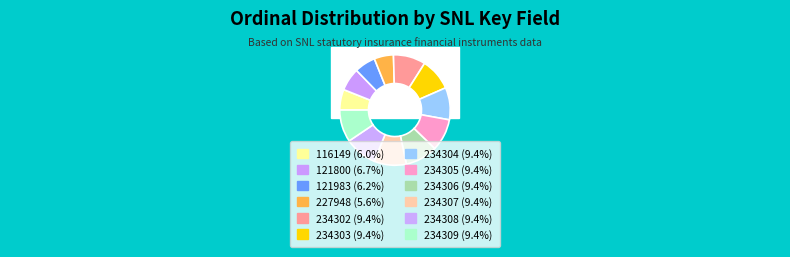

To the nearest percent, what portion does 234304 represent?

9%